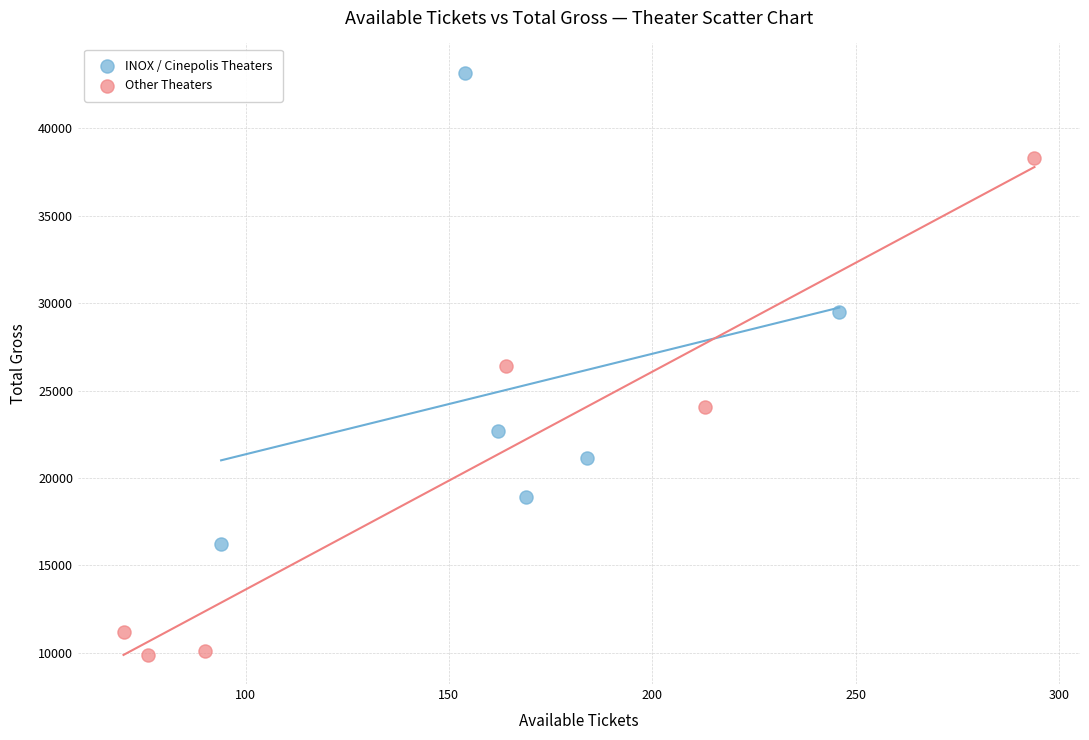

Which series contains the highest Y value?

INOX / Cinepolis Theaters